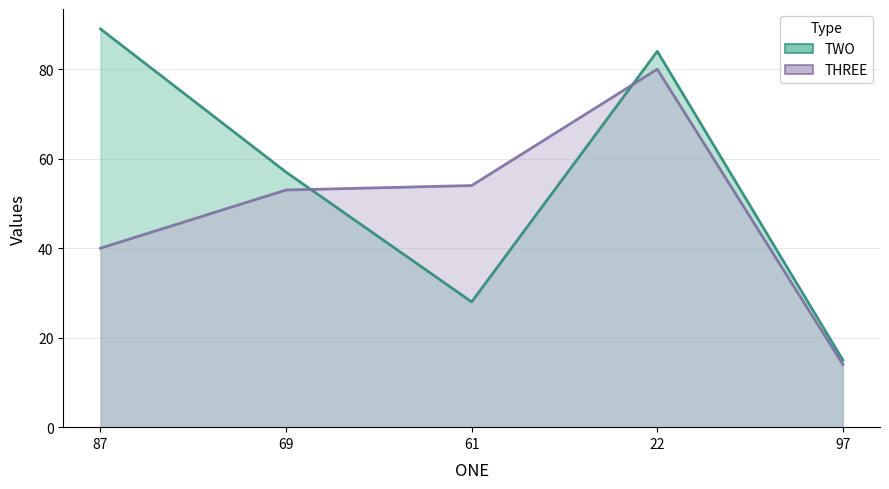

What are all the series names shown in the legend?

TWO, THREE